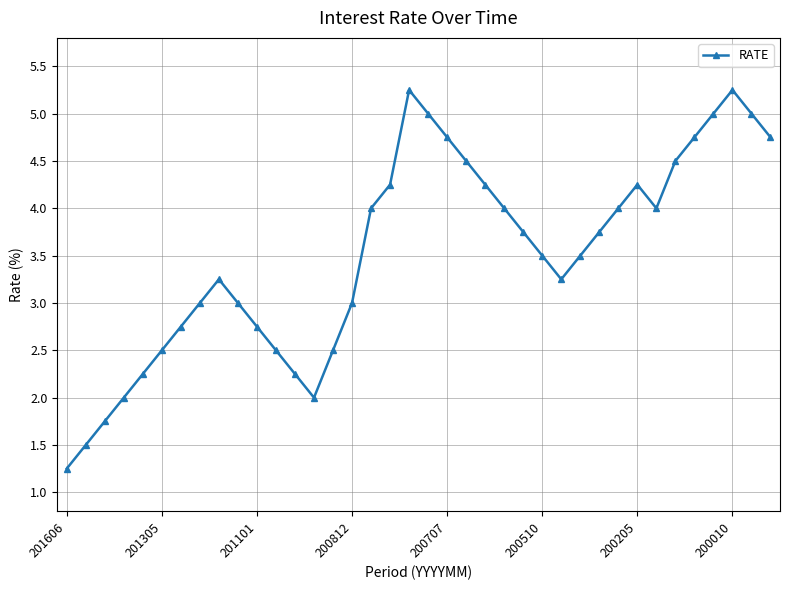

What is the value of the 10th point from the left?

3.0